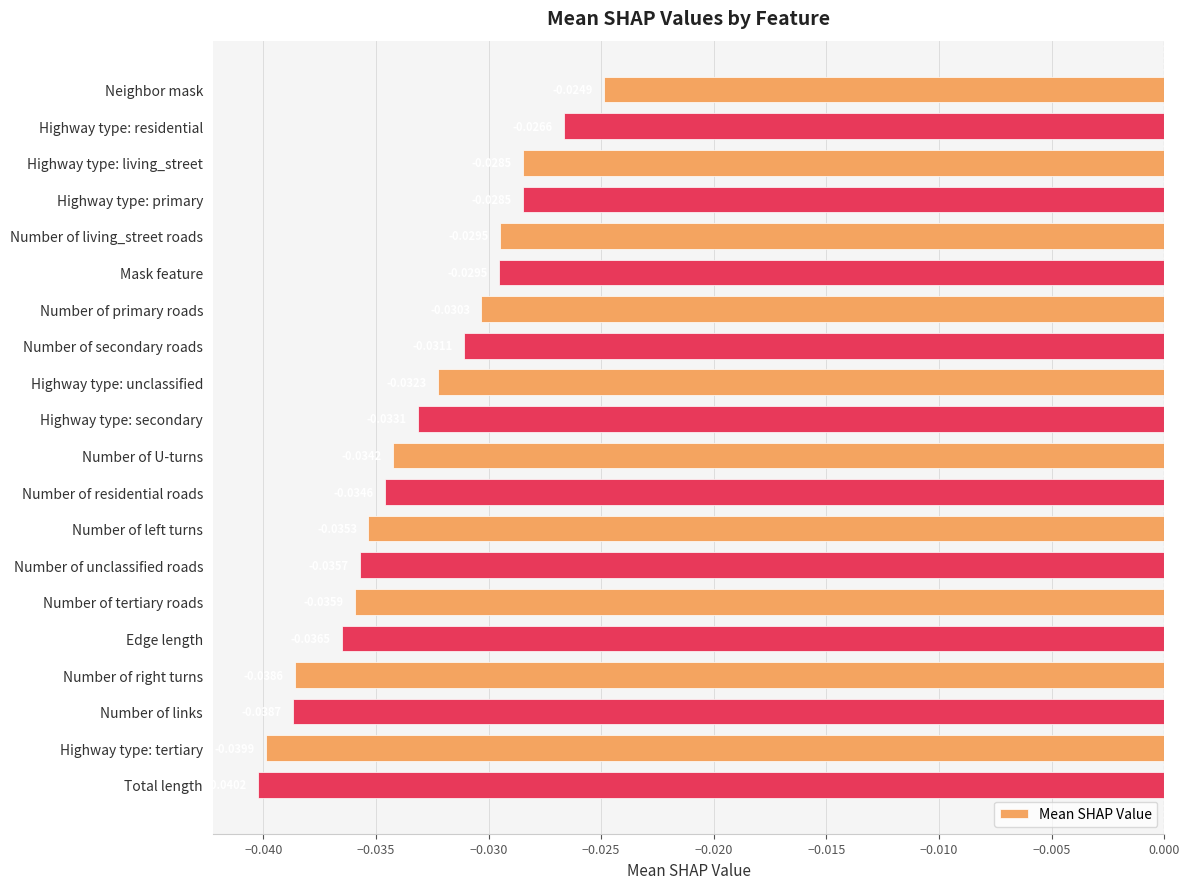

How many categories are shown in the chart?

20